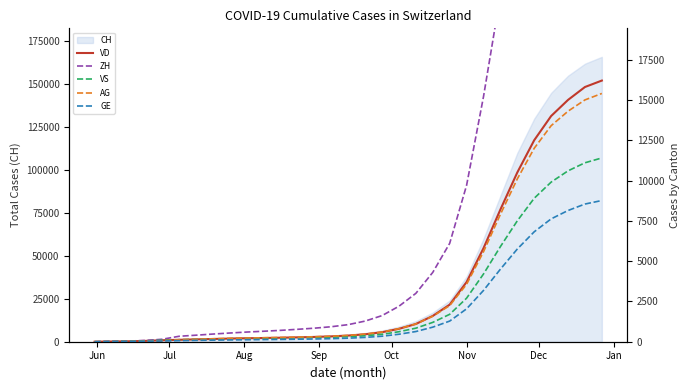

How many lines are shown in the chart?

5